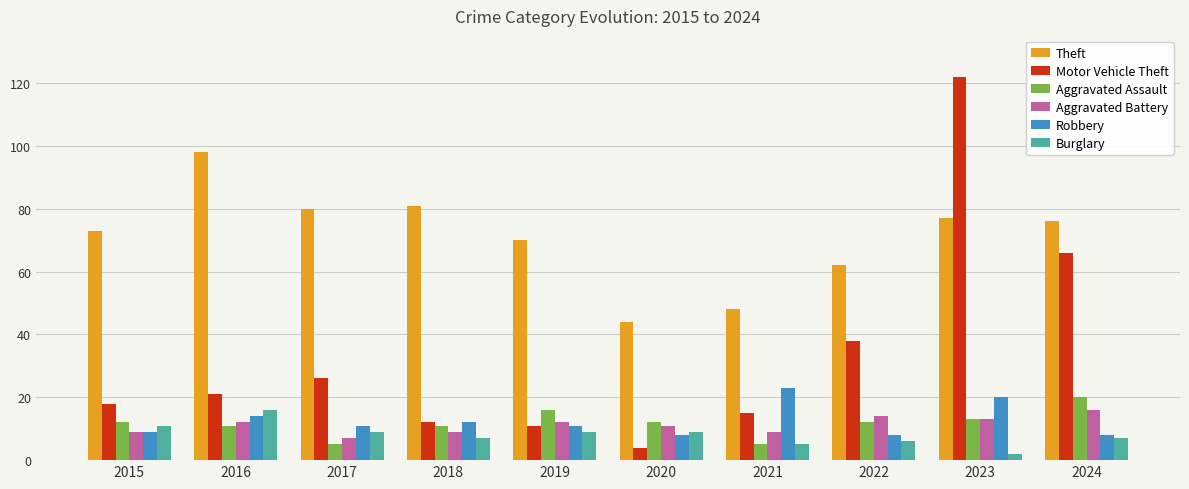

Between 2016 and 2022, which series saw the biggest shift?

Theft